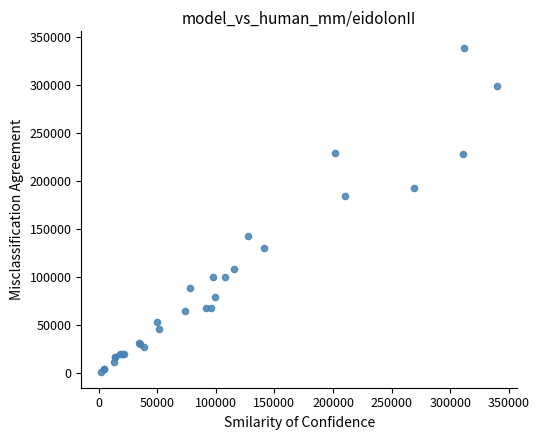

What Y value in the scatter plot is closest to 170500?

185000